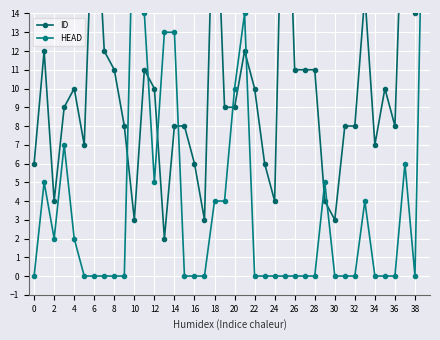

Which series has the largest total across all categories?

ID